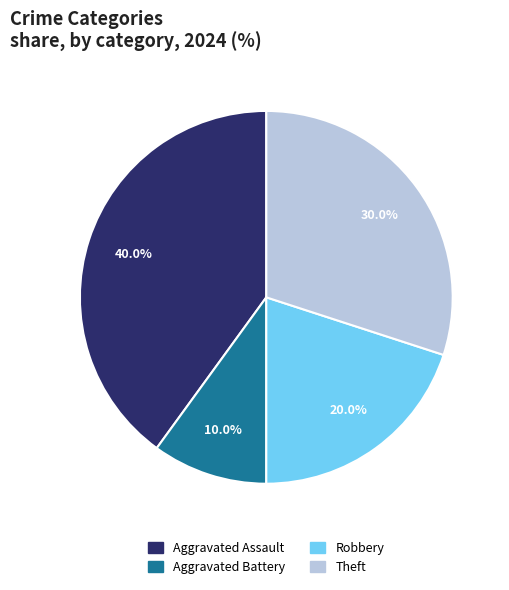

Does any single category account for the majority?

No